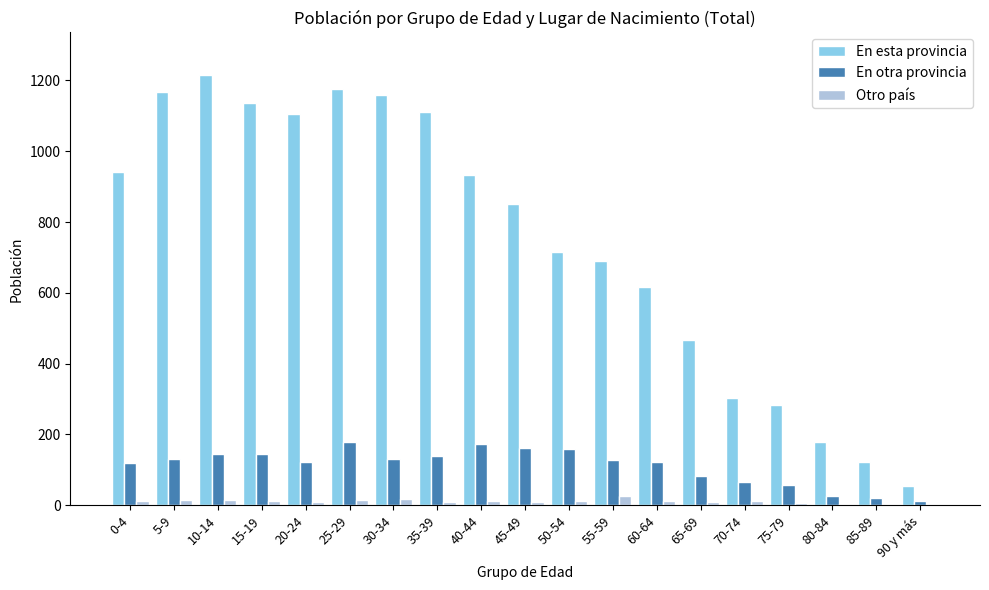

How many groups of bars are there?

19